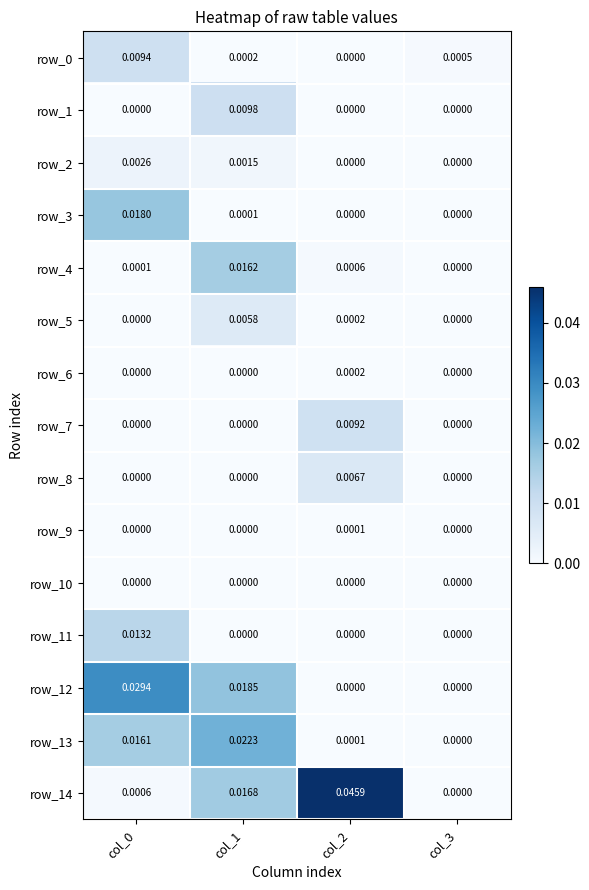

How many positive values does the row_7 series have?

1